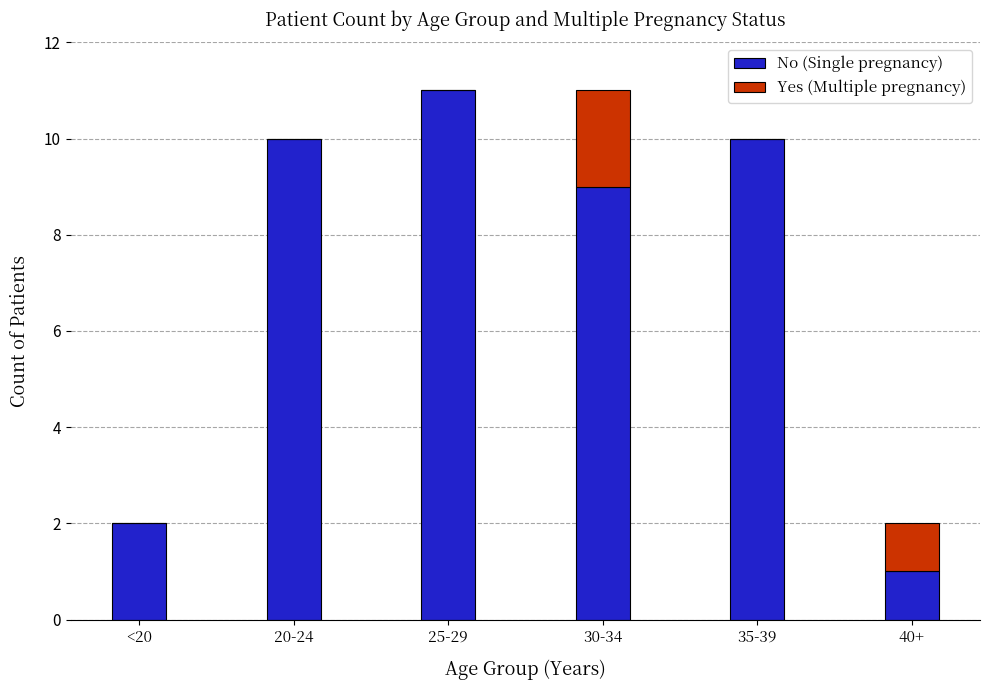

How many categories are shown in the chart?

6